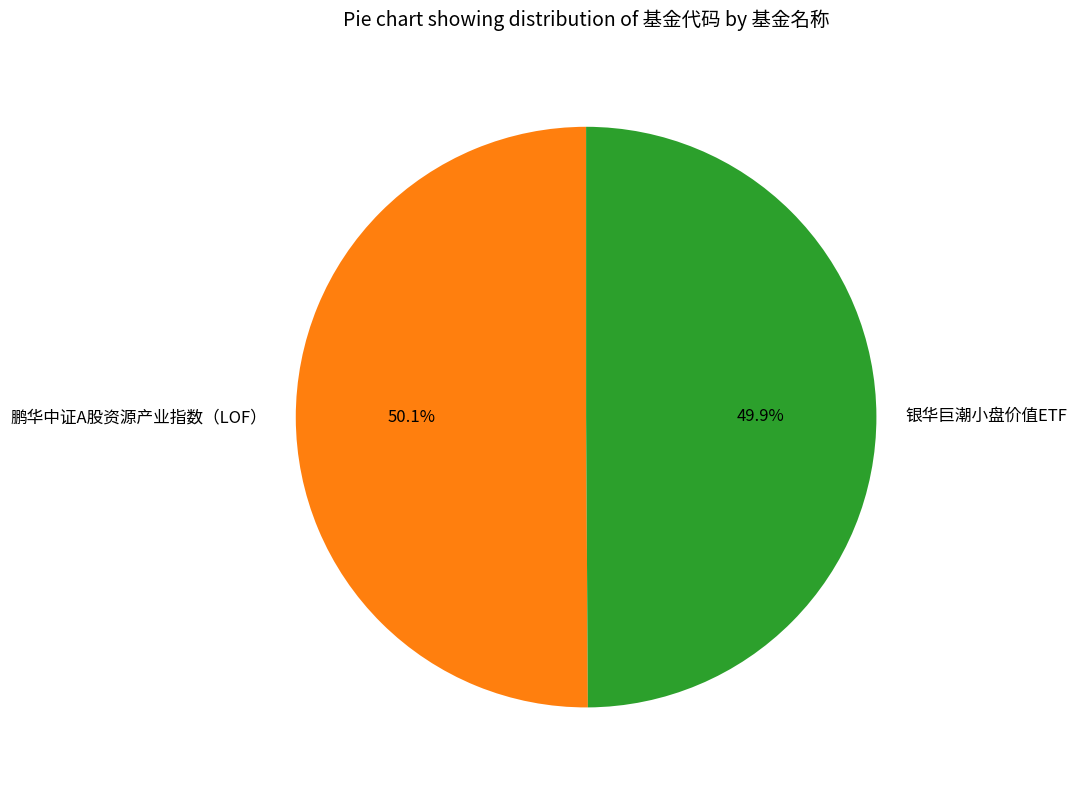

Is there a majority slice in this chart?

Yes